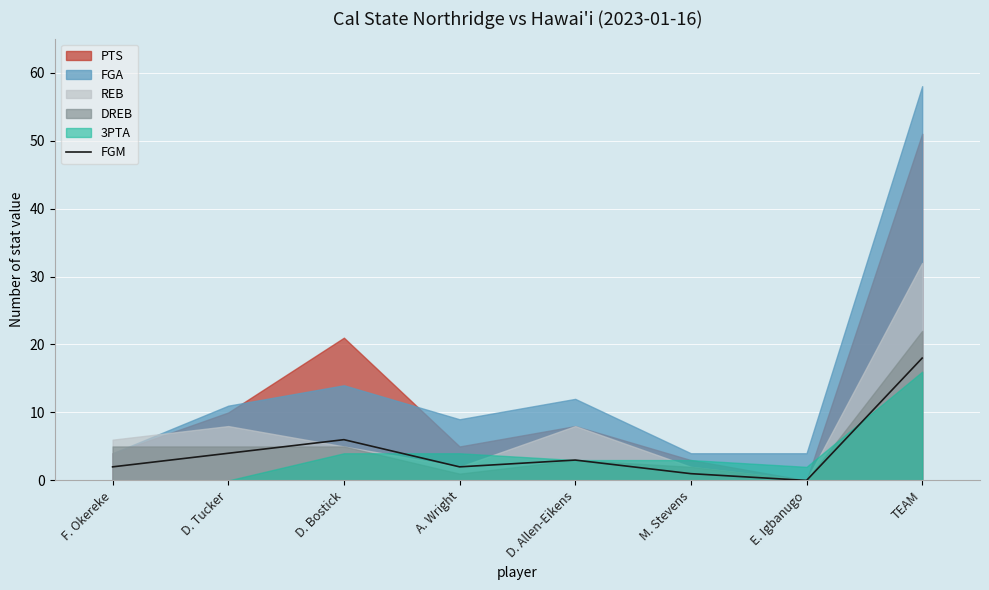

The chart shows a value of 18 at TEAM. True or false?

True